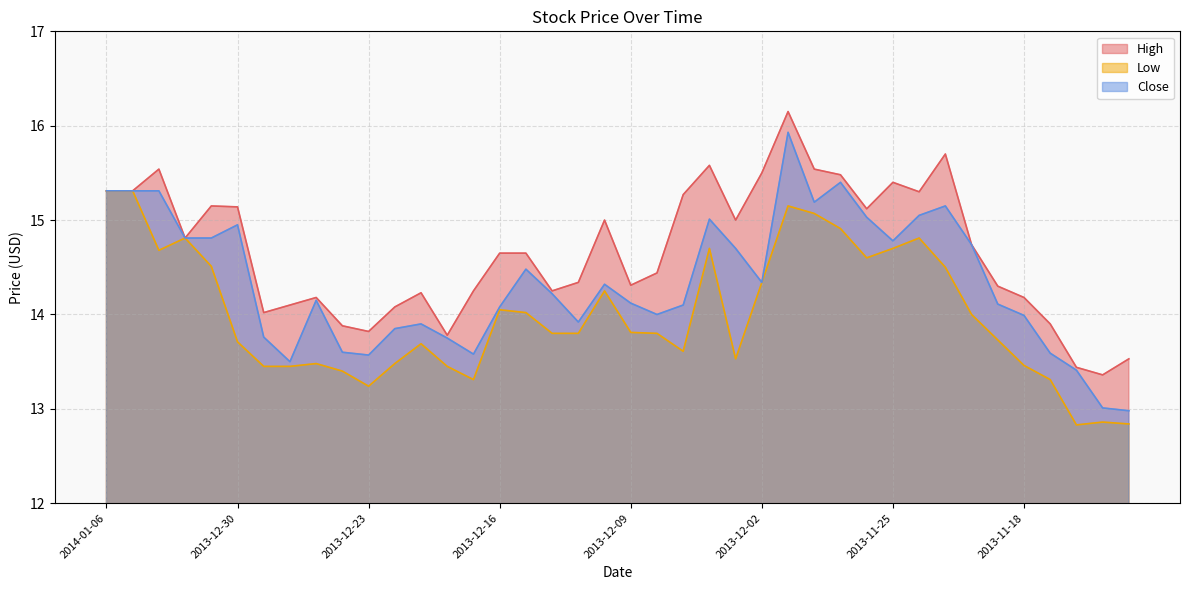

Which category has the highest value in the High series?

2013-11-29